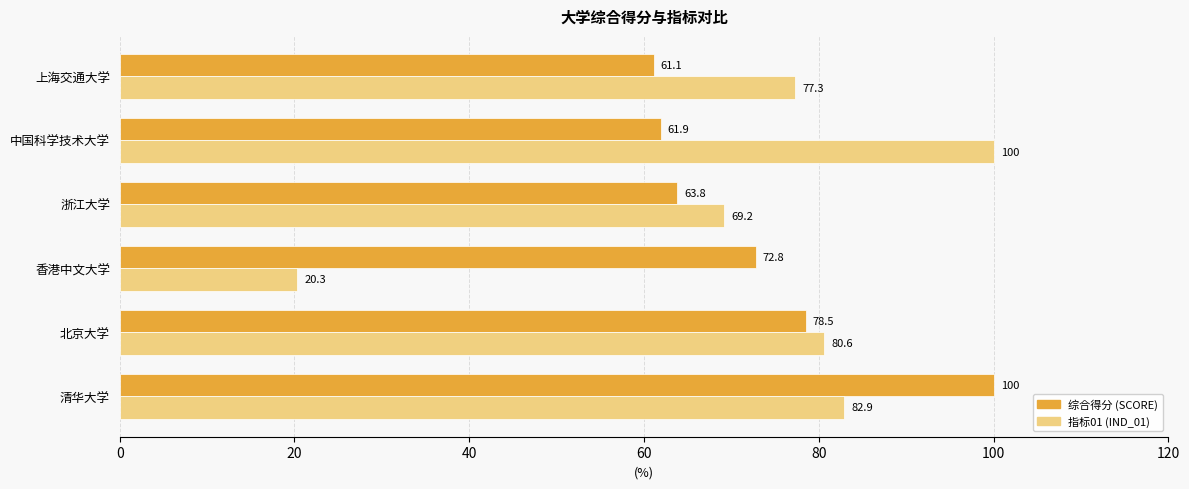

What is the minimum value shown in the chart?

20.3